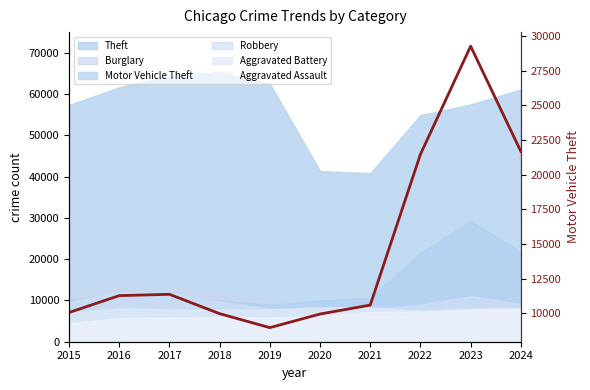

Between 2021 and 2023, which is larger?

2023